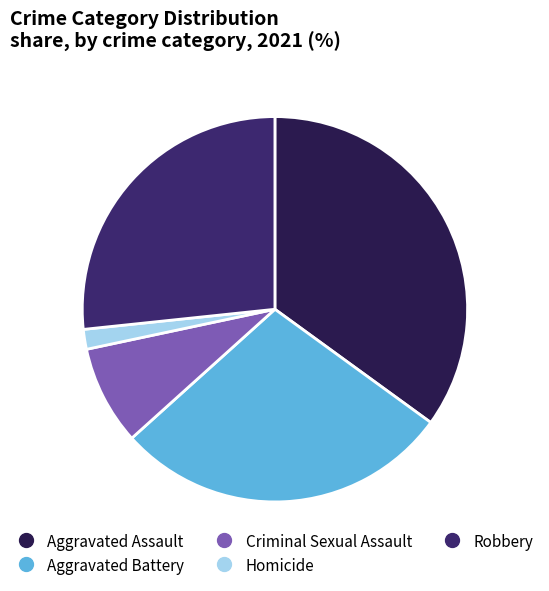

Does any single category account for the majority?

No